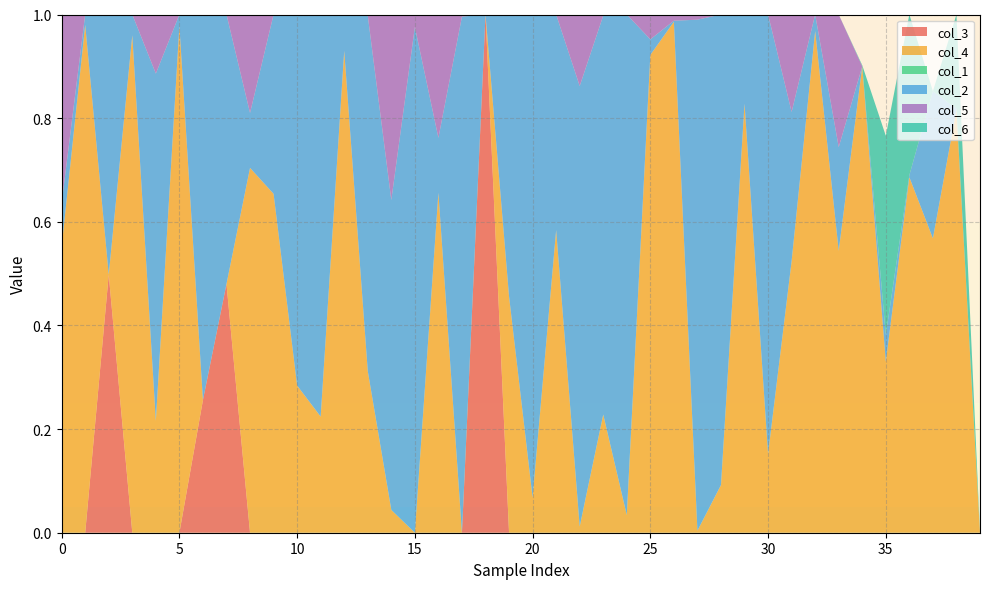

Reading right to left, transcribe all the data shown in this chart.

col_3: 0.0	0.0	0.0	0.0	0.0	0.0	0.0	0.0	0.0	0.0	0.0	0.0	0.0	0.0	0.0	0.0	0.0	0.0	0.0	0.0	0.0	1.0	0.0	0.0	0.0	0.0	0.0	0.0	0.0	0.0	0.0	0.0	0.5	0.3	0.0	0.0	0.0	0.5	0.0	0.0
col_4: 0.0	0.8	0.6	0.7	0.3	0.9	0.5	1.0	0.5	0.2	0.8	0.1	0.0	1.0	0.9	0.0	0.2	0.0	0.6	0.1	0.5	0.0	0.0	0.7	0.0	0.0	0.3	0.9	0.2	0.3	0.7	0.7	0.0	0.0	1.0	0.2	1.0	0.0	1.0	0.6
col_1: 0.0	0.0	0.0	0.0	0.0	0.0	0.0	0.0	0.0	0.0	0.0	0.0	0.0	0.0	0.0	0.0	0.0	0.0	0.0	0.0	0.0	0.0	0.0	0.0	0.0	0.0	0.0	0.0	0.0	0.0	0.0	0.0	0.0	0.0	0.0	0.0	0.0	0.0	0.0	0.0
col_2: 0.0	0.0	0.3	0.0	0.1	0.0	0.2	0.0	0.3	0.8	0.2	0.9	1.0	0.0	0.0	1.0	0.8	0.8	0.4	0.9	0.5	0.0	1.0	0.1	1.0	0.6	0.7	0.1	0.8	0.7	0.3	0.1	0.5	0.7	0.0	0.7	0.0	0.5	0.0	0.1
col_5: 0.0	0.0	0.0	0.0	0.0	0.0	0.3	0.0	0.2	0.0	0.0	0.0	0.0	0.0	0.0	0.0	0.0	0.1	0.0	0.0	0.0	0.0	0.0	0.2	0.0	0.4	0.0	0.0	0.0	0.0	0.0	0.2	0.0	0.0	0.0	0.1	0.0	0.0	0.0	0.4
col_6: 0.0	0.2	0.0	0.3	0.4	0.0	0.0	0.0	0.0	0.0	0.0	0.0	0.0	0.0	0.0	0.0	0.0	0.0	0.0	0.0	0.0	0.0	0.0	0.0	0.0	0.0	0.0	0.0	0.0	0.0	0.0	0.0	0.0	0.0	0.0	0.0	0.0	0.0	0.0	0.0